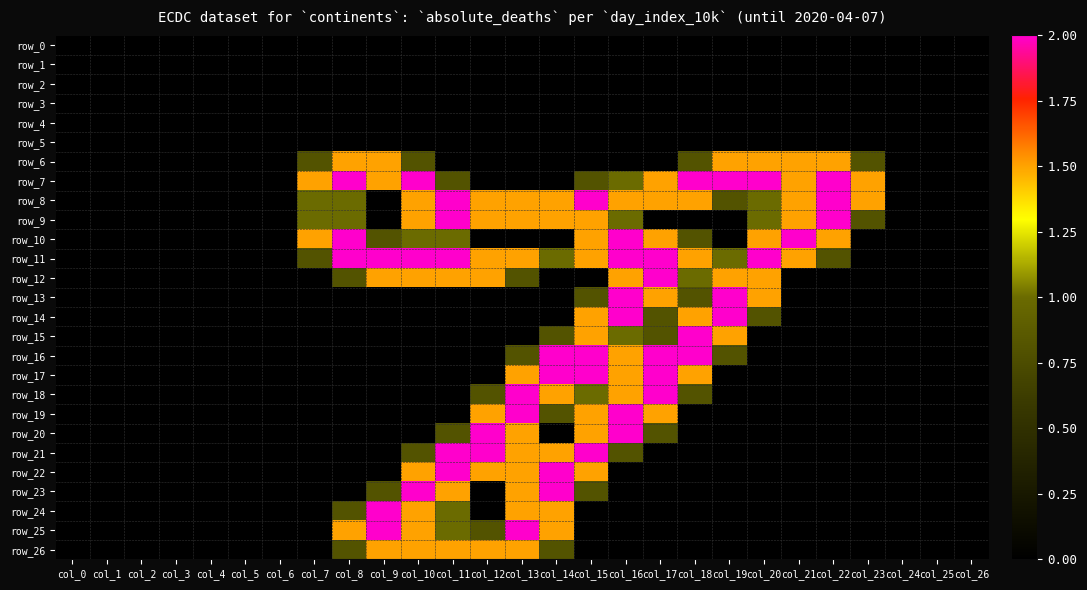

Between col_8 and col_14, which series saw the biggest shift?

row_7